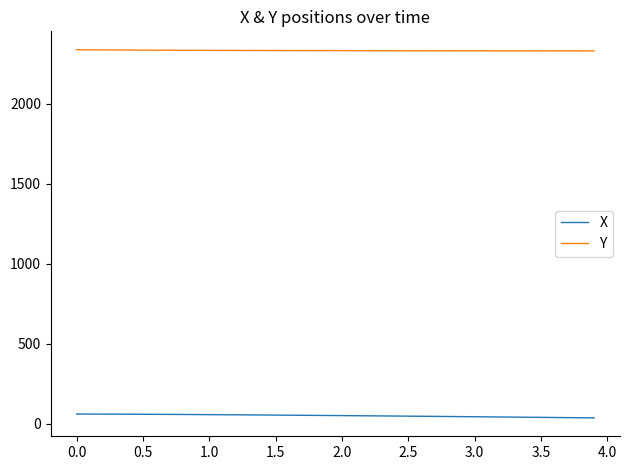

Which series has the largest total across all categories?

Y